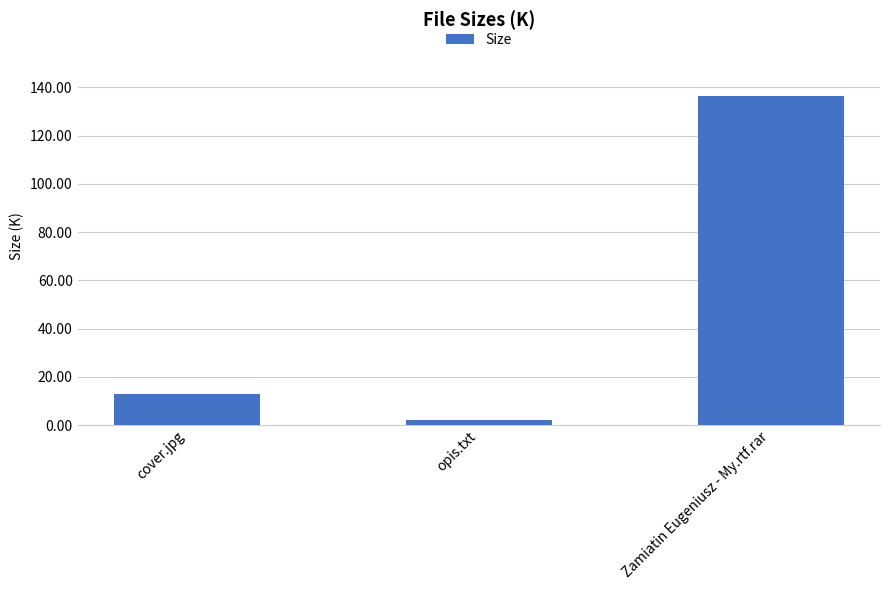

What is the sum of all values?

151.5